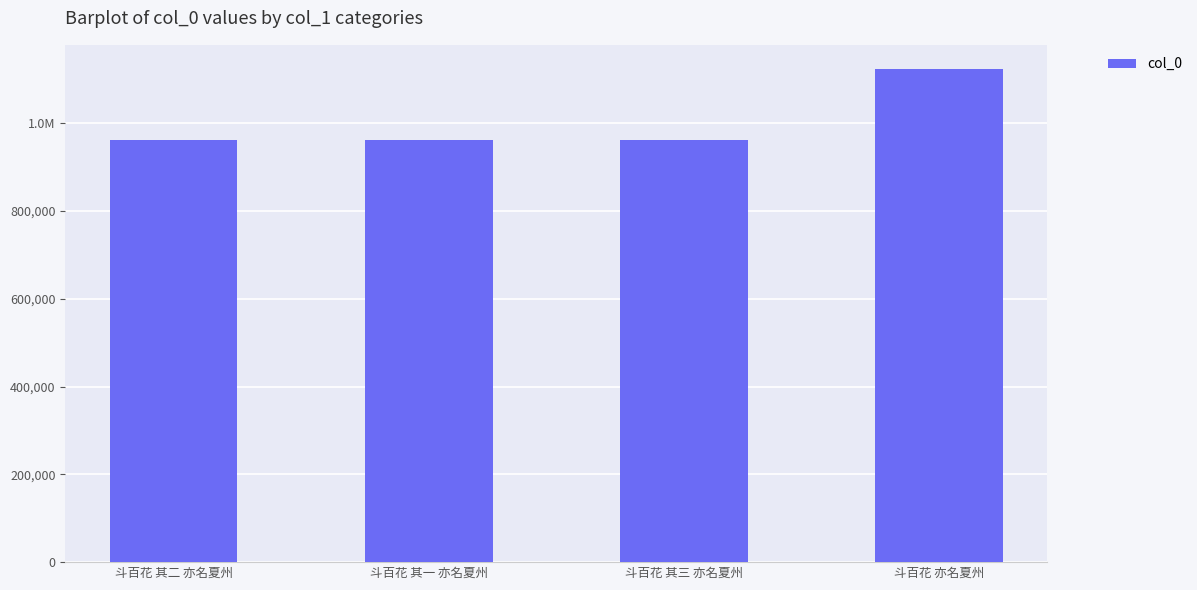

List the labels in order of value, smallest first.

斗百花 其三 亦名夏州, 斗百花 其二 亦名夏州, 斗百花 其一 亦名夏州, 斗百花 亦名夏州